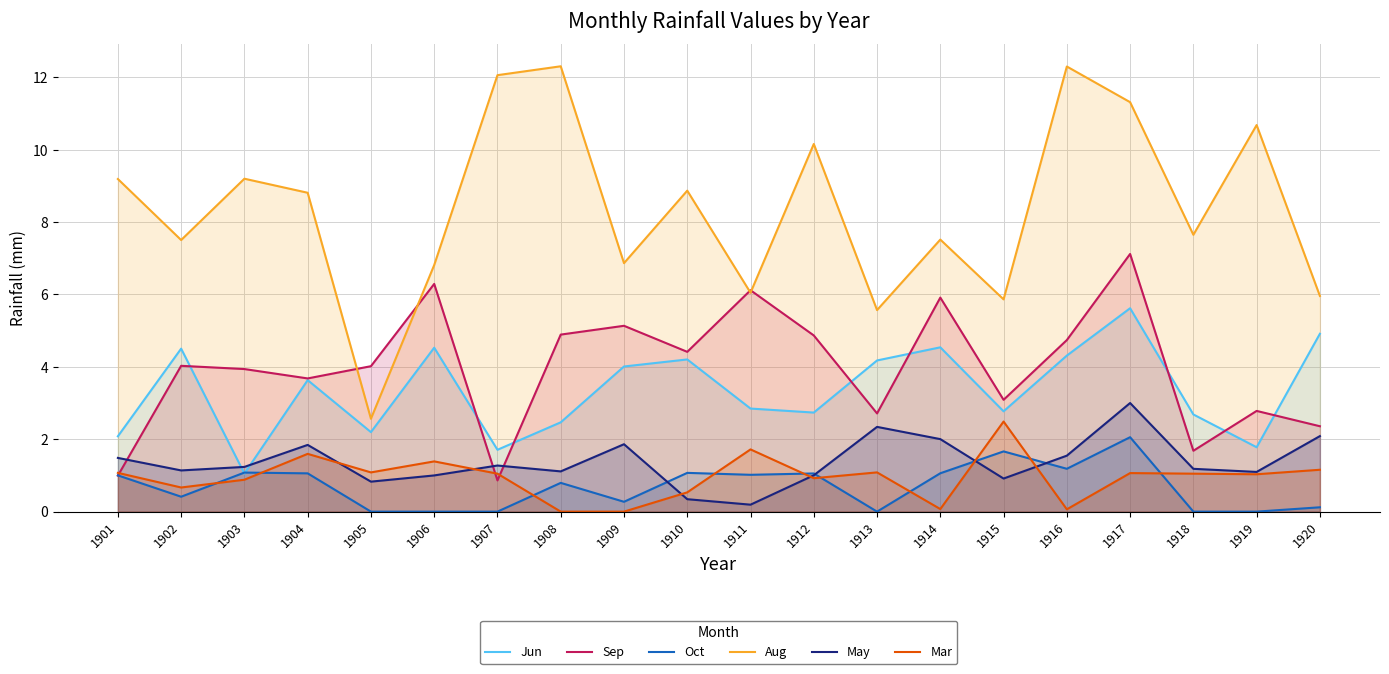

Read the Oct value at 1901.

1.0